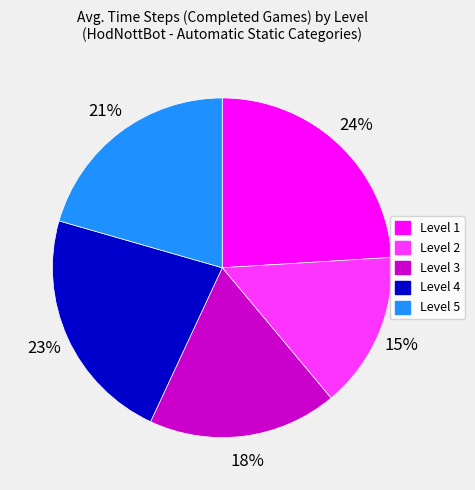

Which slice is the largest?

Level 1